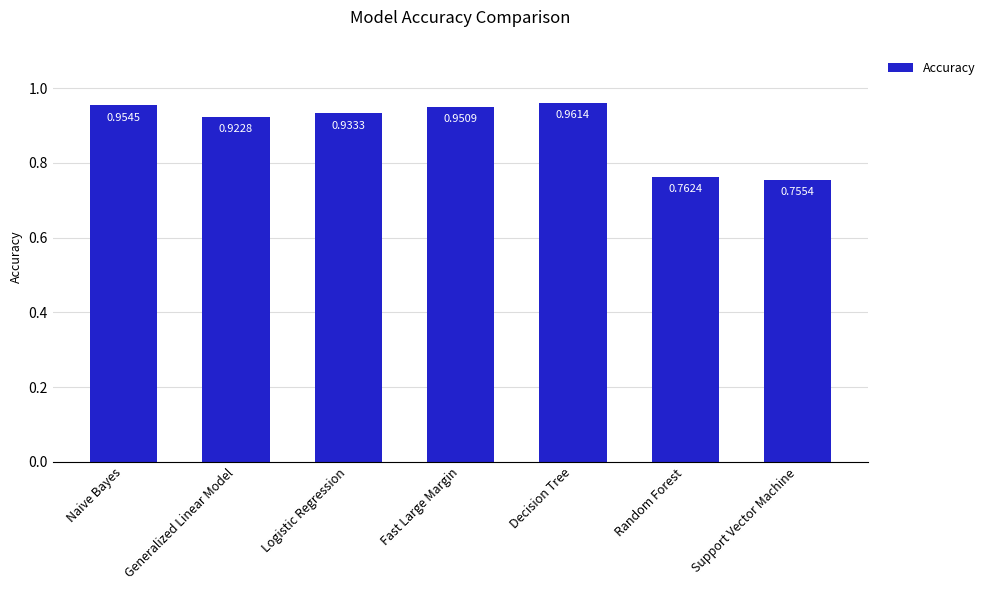

What position from the right is Generalized Linear Model?

6